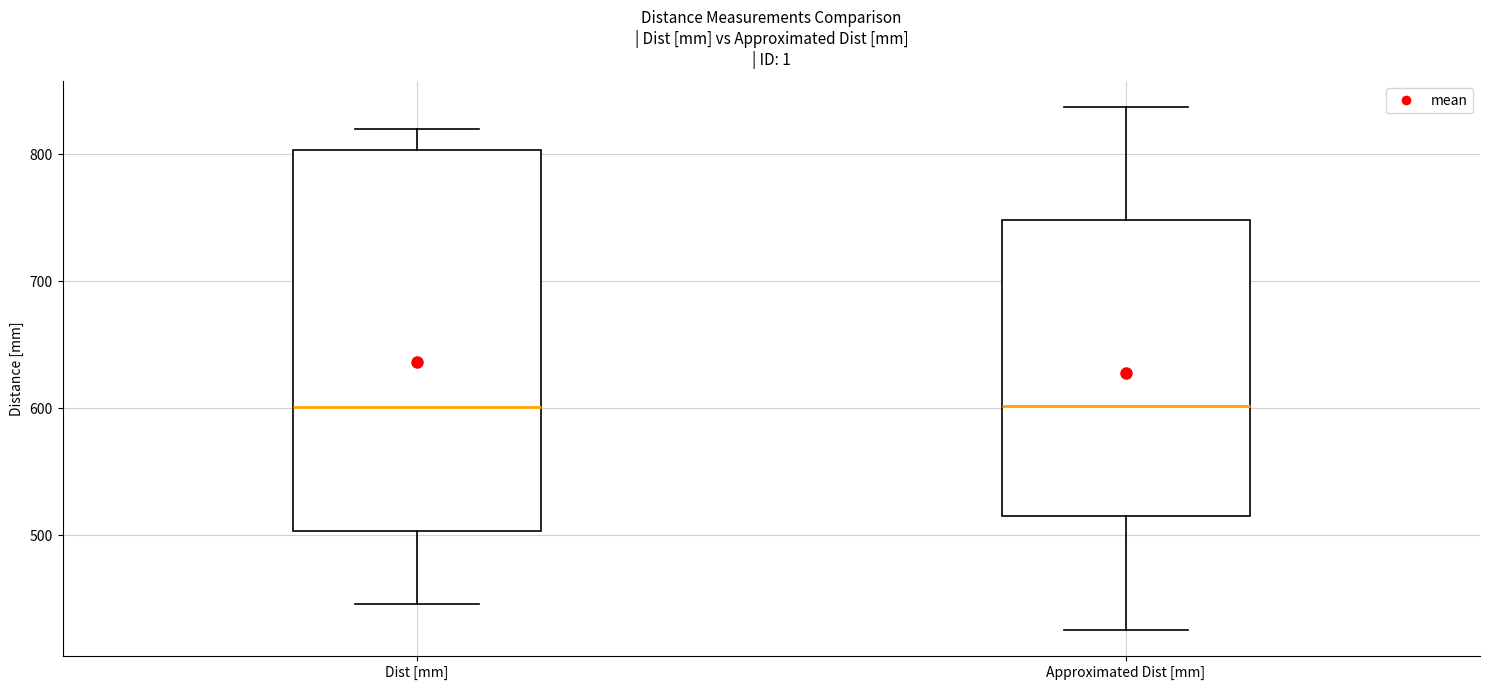

Reading left to right, transcribe this box plot: for each box, give where its median line is, the range the box spans, and where its two whiskers end, as read against the y-axis. The values are not printed on the chart, so give them approximately, as read against the axis.

Dist [mm]: median 600, box 500 to 800, whiskers 450 to 820
Approximated Dist [mm]: median 600, box 510 to 750, whiskers 430 to 840